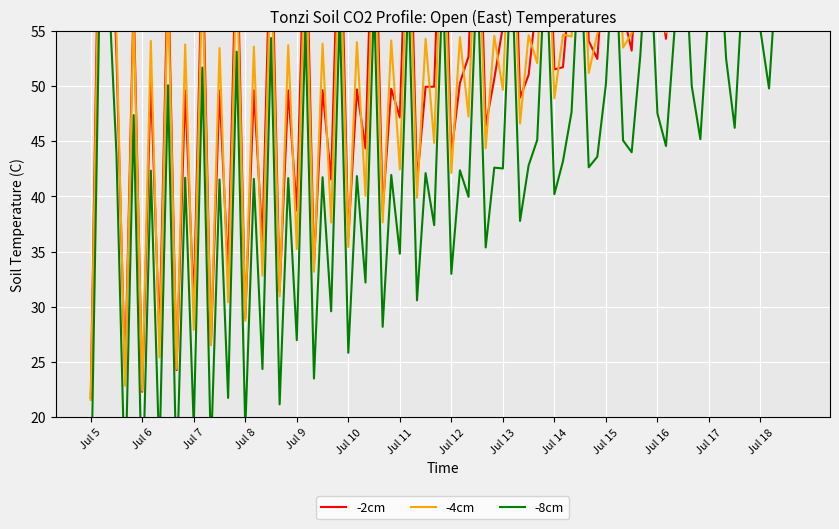

How many data points in row0_y2 are above 69?

10